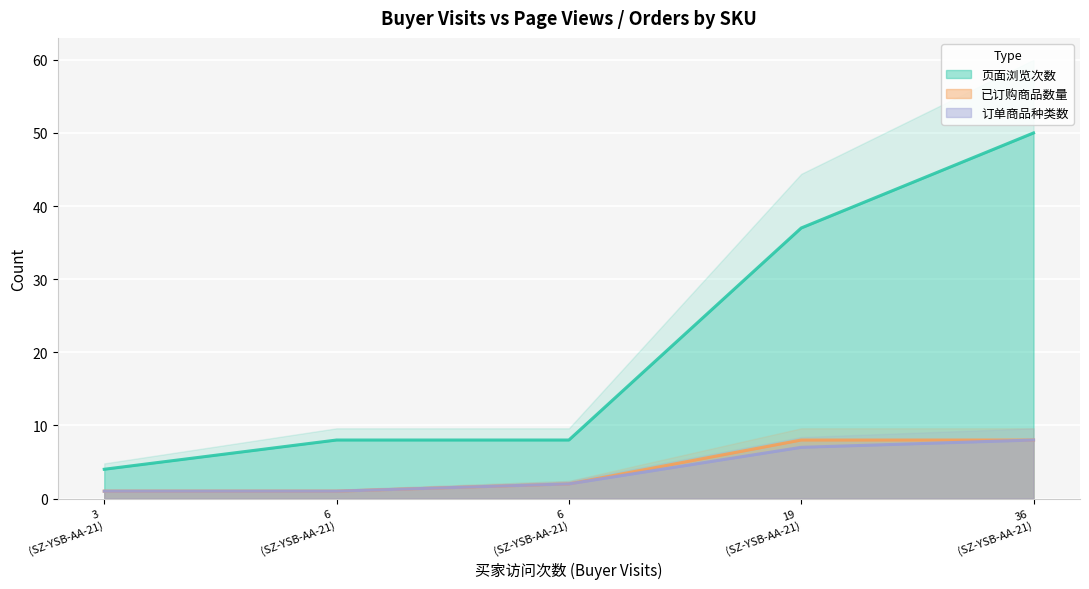

What is the sum of all 页面浏览次数 values?

107